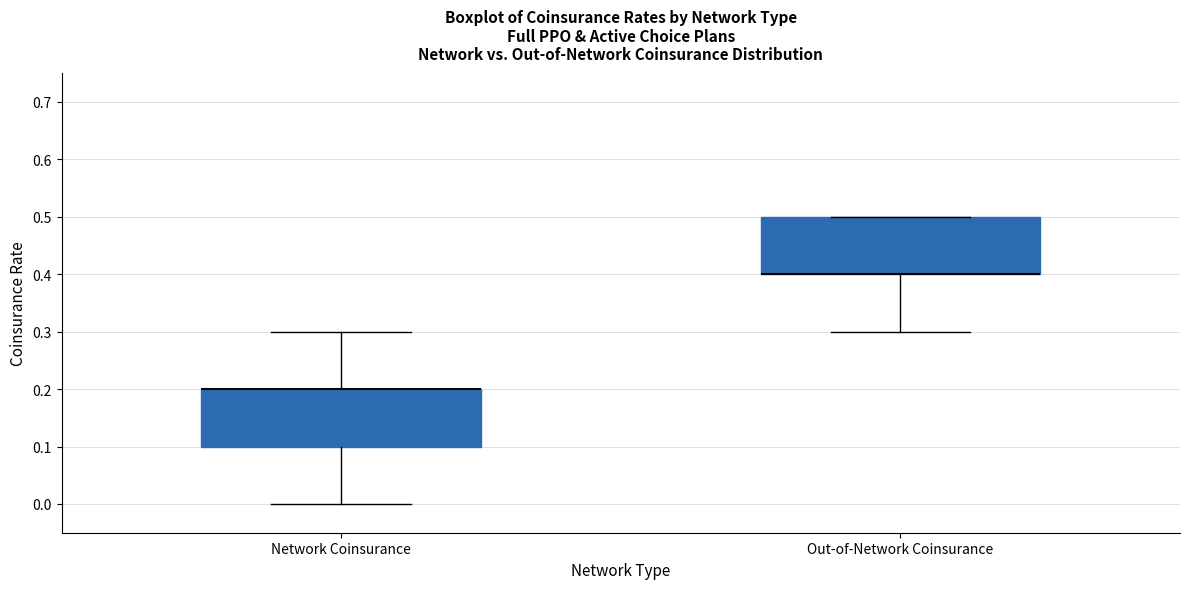

Reading left to right, transcribe this box plot: for each box, give where its median line is, the range the box spans, and where its two whiskers end, as read against the y-axis. The values are not printed on the chart, so give them approximately, as read against the axis.

Network Coinsurance: median 0.2 (drawn on the box's upper edge), box 0.1 to 0.2, whiskers 0.0 to 0.3
Out-of-Network Coinsurance: median 0.4 (drawn on the box's lower edge), box 0.4 to 0.5, whiskers 0.3 to 0.5